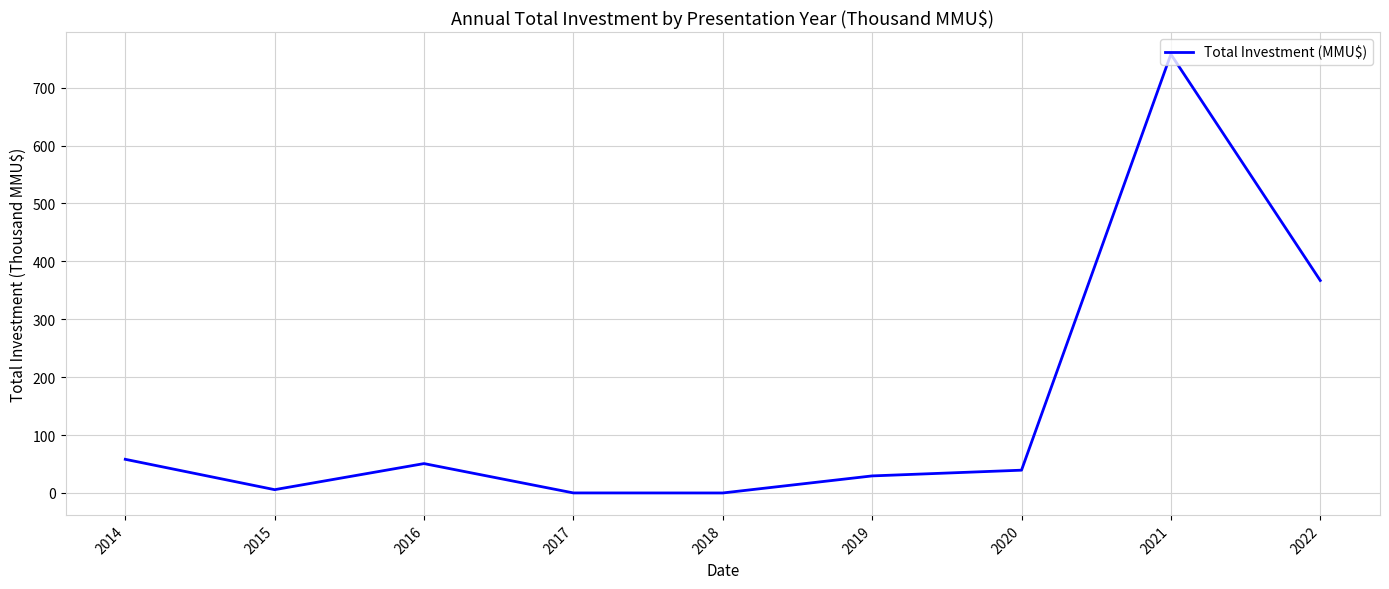

What is the difference between the maximum and minimum values?

757.7